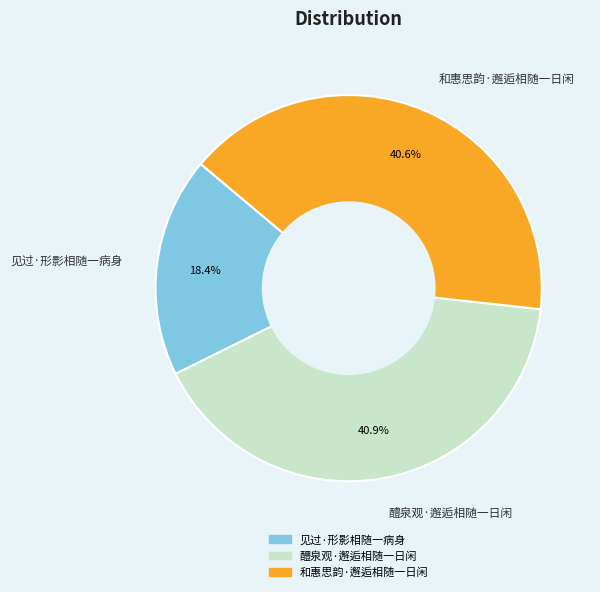

True or false: 见过·形影相随一病身 accounts for 18% of the total.

True